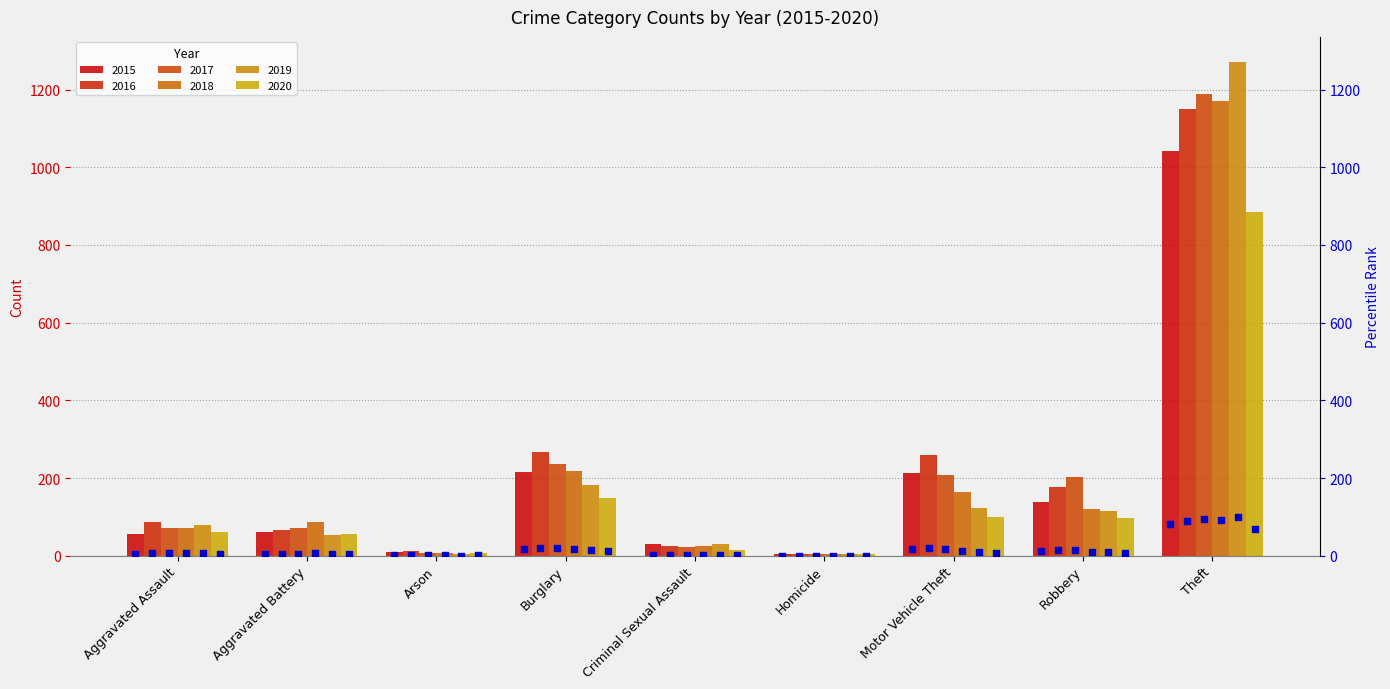

Which series has the widest spread of Y values?

2019